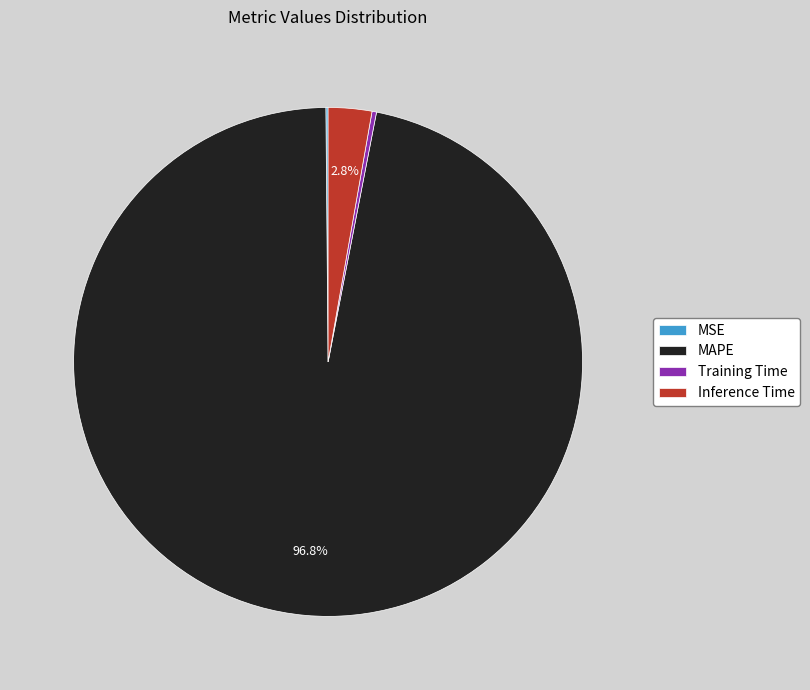

Which slice is the largest?

MAPE